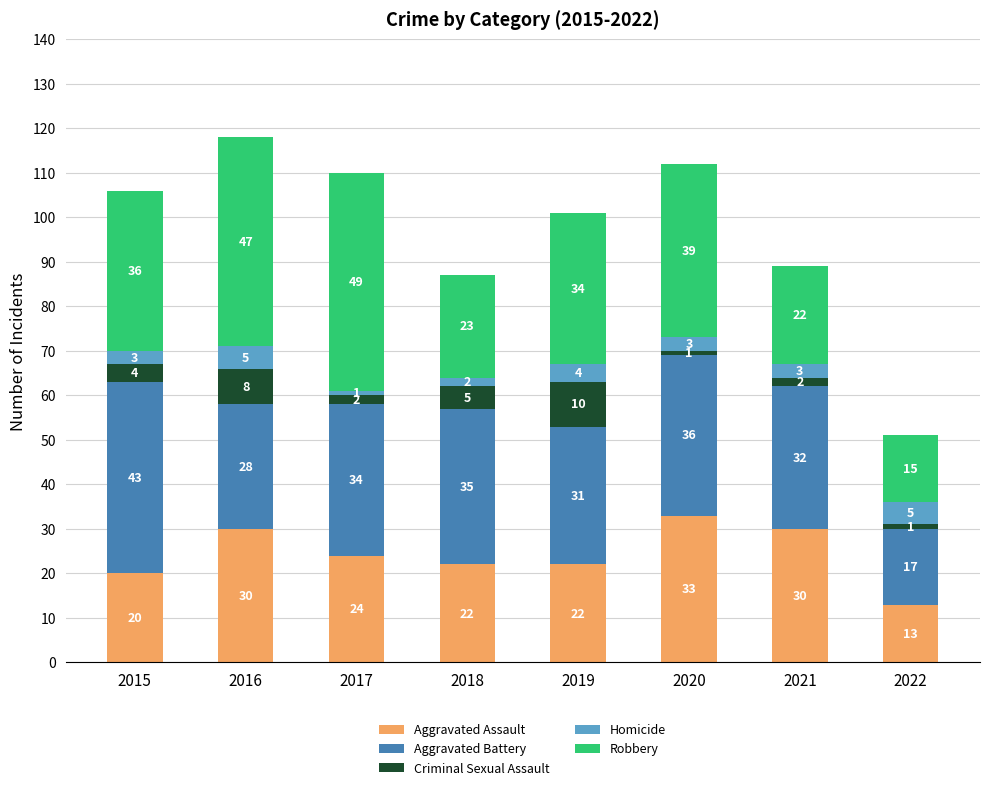

Where does the Aggravated Assault series first go above 24?

2016